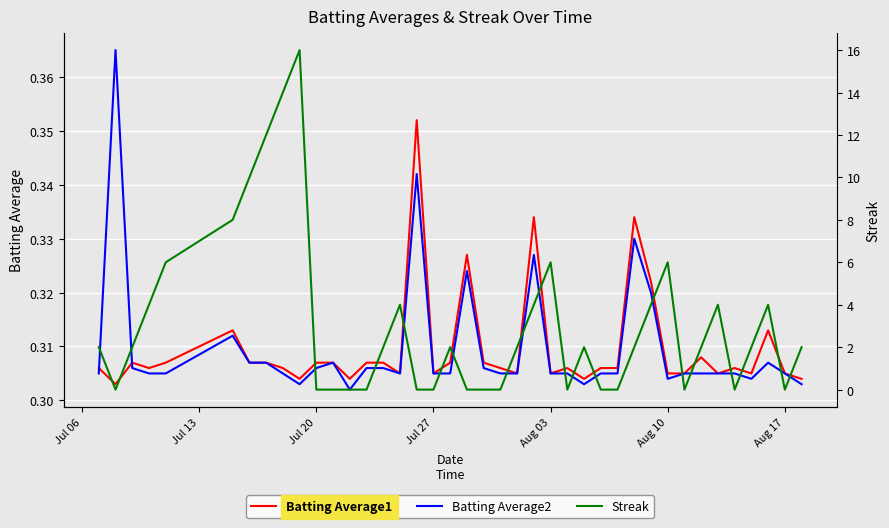

At how many categories does at least one series exceed 1?

24